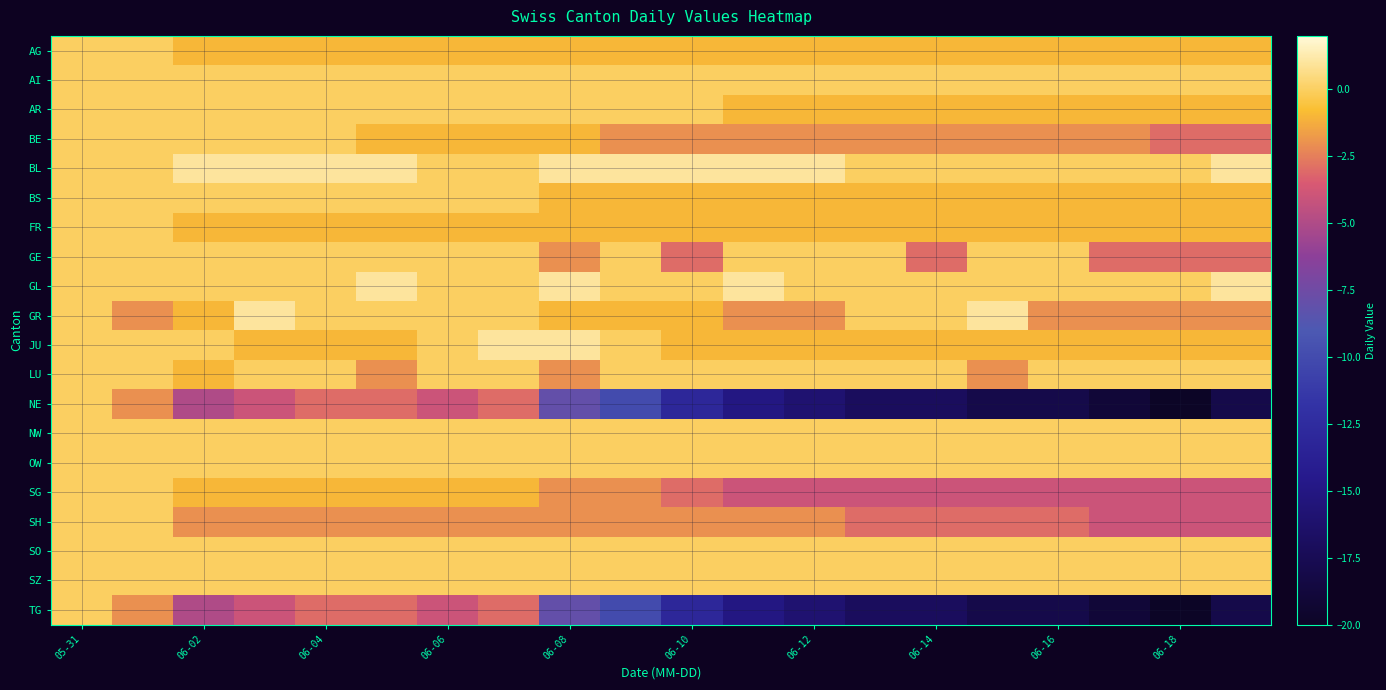

Reading right to left, list all the values displayed in this chart.

AG: -1	-1	-1	-1	-1	-1	-1	-1	-1	-1	-1	-1	-1	-1	-1	-1	-1	-1	0	0
AI: 0	0	0	0	0	0	0	0	0	0	0	0	0	0	0	0	0	0	0	0
AR: -1	-1	-1	-1	-1	-1	-1	-1	-1	0	0	0	0	0	0	0	0	0	0	0
BE: -3	-3	-2	-2	-2	-2	-2	-2	-2	-2	-2	-1	-1	-1	-1	0	0	0	0	0
BL: 1	0	0	0	0	0	0	1	1	1	1	1	0	0	1	1	1	1	0	0
BS: -1	-1	-1	-1	-1	-1	-1	-1	-1	-1	-1	-1	0	0	0	0	0	0	0	0
FR: -1	-1	-1	-1	-1	-1	-1	-1	-1	-1	-1	-1	-1	-1	-1	-1	-1	-1	0	0
GE: -3	-3	-3	0	0	-3	0	0	0	-3	0	-2	0	0	0	0	0	0	0	0
GL: 1	0	0	0	0	0	0	0	1	0	0	1	0	0	1	0	0	0	0	0
GR: -2	-2	-2	-2	1	0	0	-2	-2	-1	-1	-1	0	0	0	0	1	-1	-2	0
JU: -1	-1	-1	-1	-1	-1	-1	-1	-1	-1	0	1	1	0	-1	-1	-1	0	0	0
LU: 0	0	0	0	-2	0	0	0	0	0	0	-2	0	0	-2	0	0	-1	0	0
NE: -18	-20	-19	-18	-18	-17	-17	-16	-15	-13	-10	-8	-3	-4	-3	-3	-4	-5	-2	0
NW: 0	0	0	0	0	0	0	0	0	0	0	0	0	0	0	0	0	0	0	0
OW: 0	0	0	0	0	0	0	0	0	0	0	0	0	0	0	0	0	0	0	0
SG: -4	-4	-4	-4	-4	-4	-4	-4	-4	-3	-2	-2	-1	-1	-1	-1	-1	-1	0	0
SH: -4	-4	-4	-3	-3	-3	-3	-2	-2	-2	-2	-2	-2	-2	-2	-2	-2	-2	0	0
SO: 0	0	0	0	0	0	0	0	0	0	0	0	0	0	0	0	0	0	0	0
SZ: 0	0	0	0	0	0	0	0	0	0	0	0	0	0	0	0	0	0	0	0
TG: -18	-20	-19	-18	-18	-17	-17	-16	-15	-13	-10	-8	-3	-4	-3	-3	-4	-5	-2	0